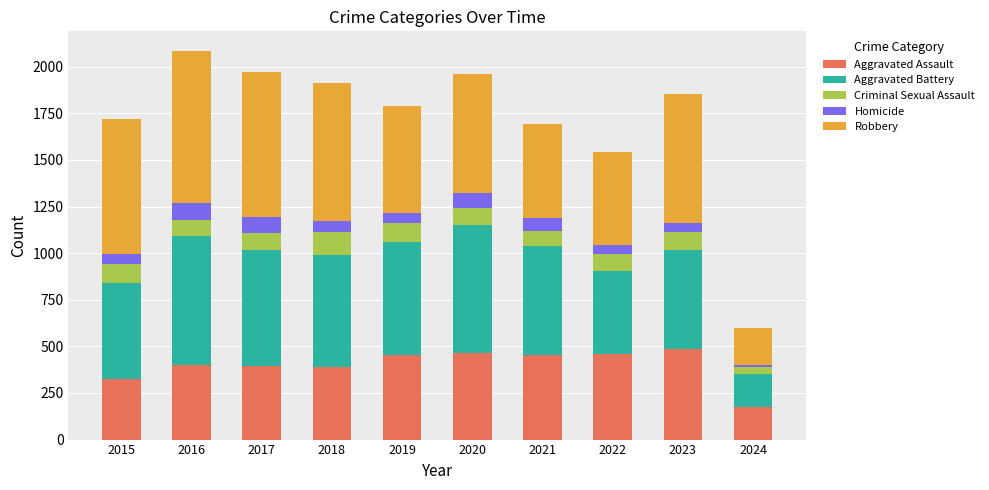

At which label does Aggravated Assault reach its minimum?

2024